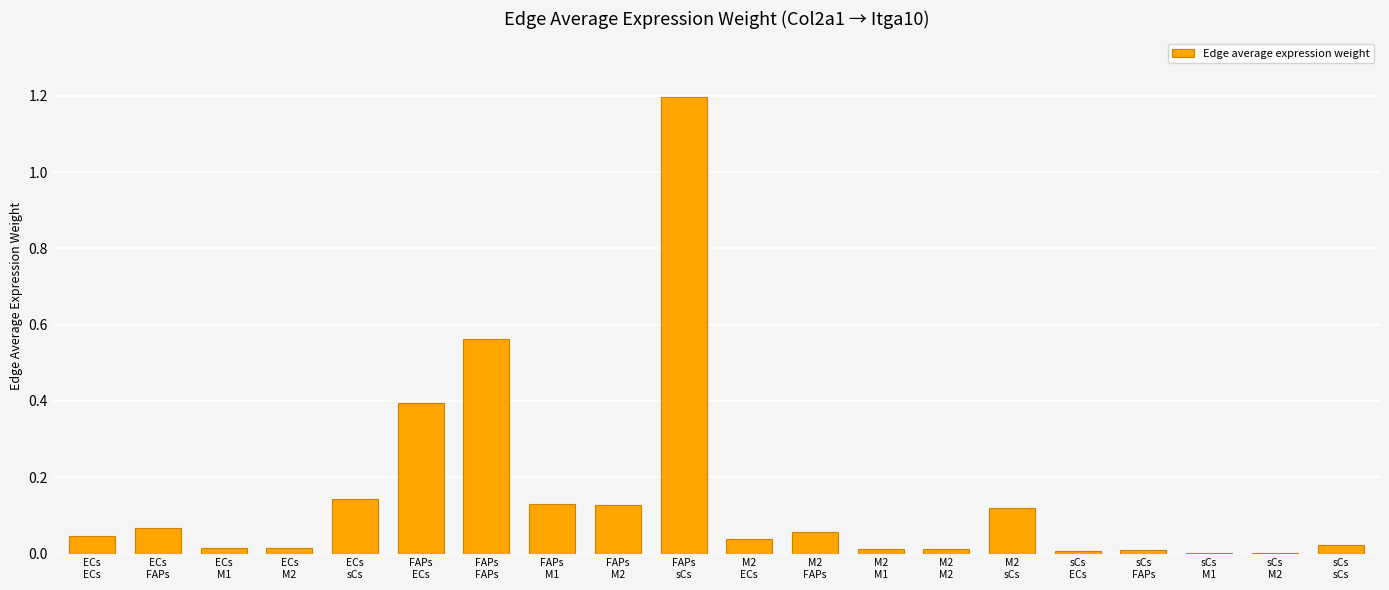

At which category does the chart reach its peak across all series?

FAPs
sCs